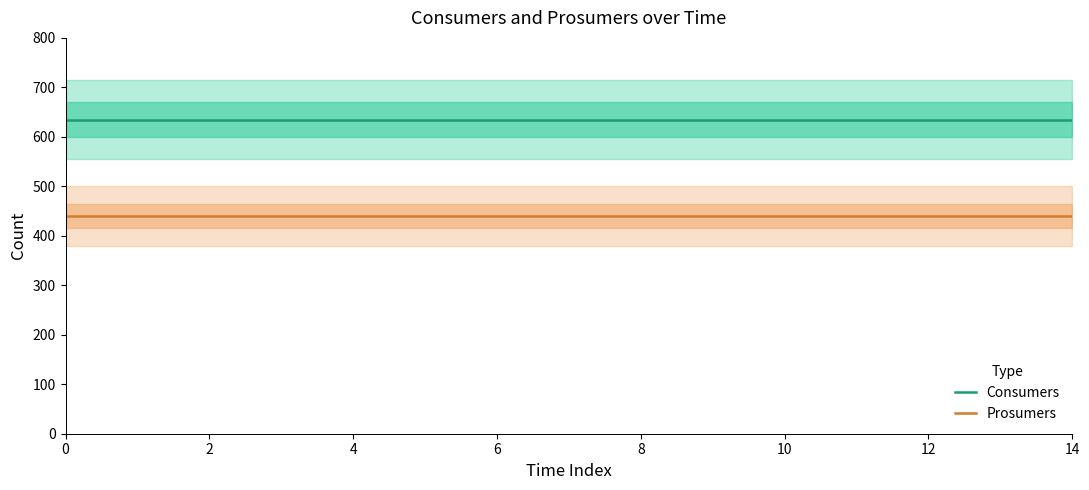

Rank the series by their maximum value, from highest to lowest.

Consumers, Prosumers